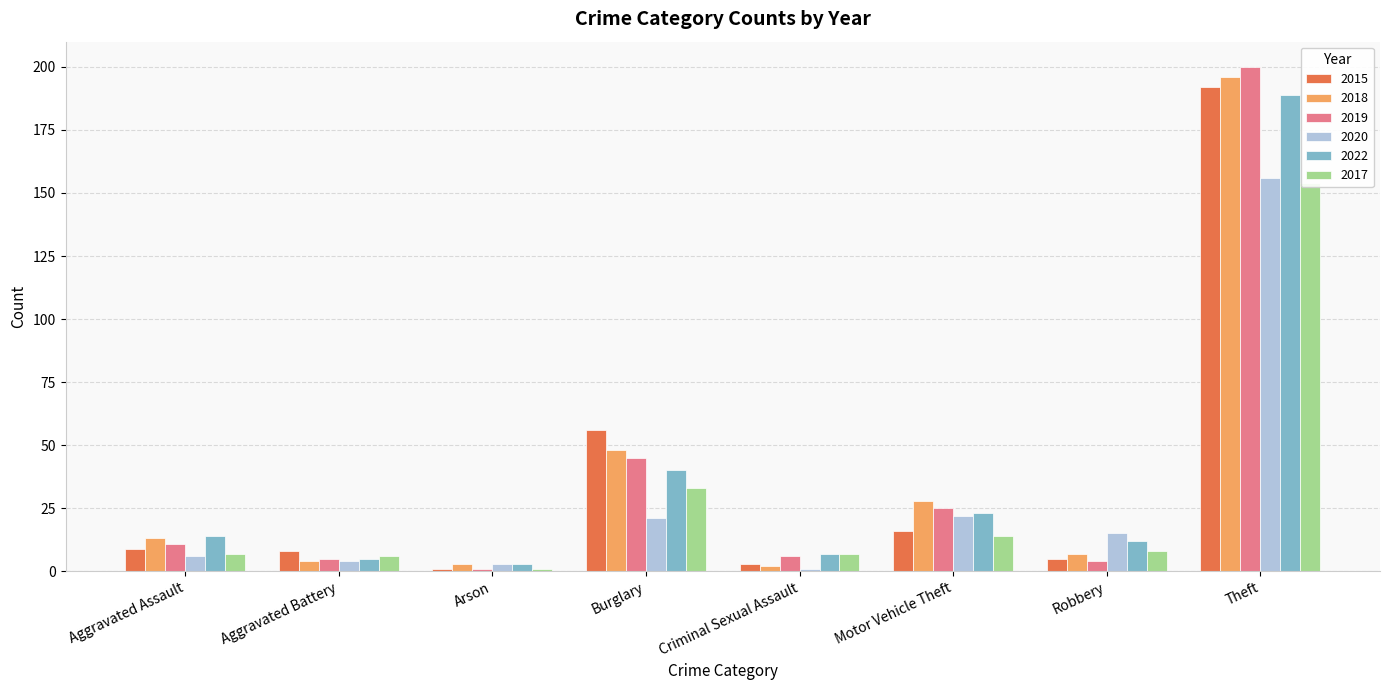

True or false: 2020 has a value of 238 at Theft.

False